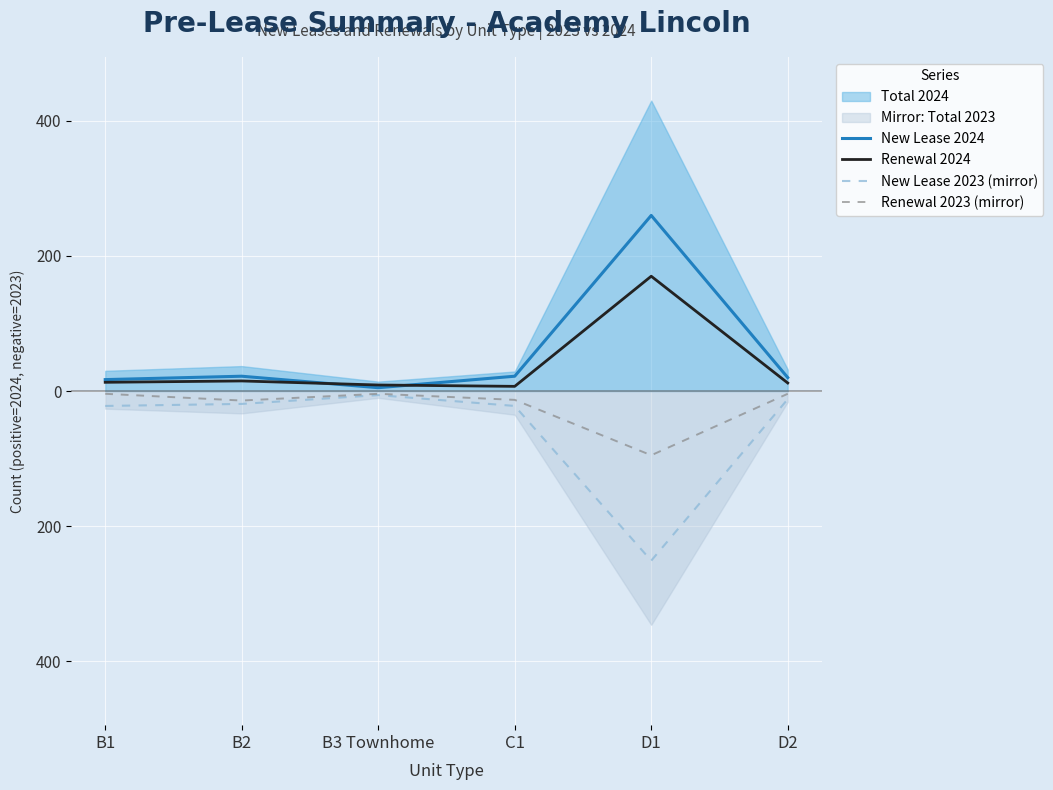

In New Lease 2023 (mirror), how many points are higher than both neighbors (excluding endpoints)?

1